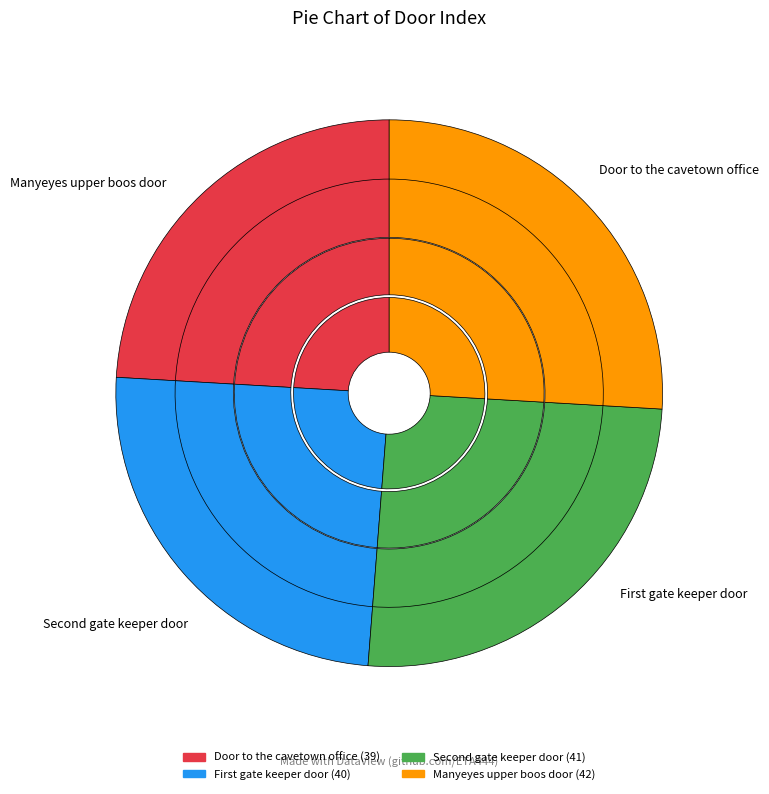

Is there any slice that represents more than half of the pie?

No